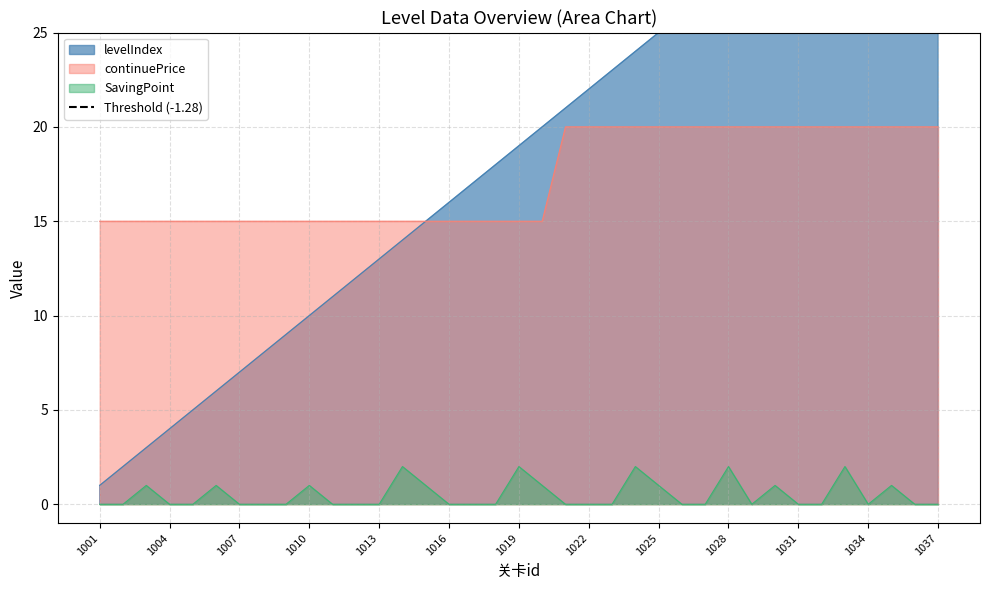

Does the chart display data point markers on the line(s)?

No